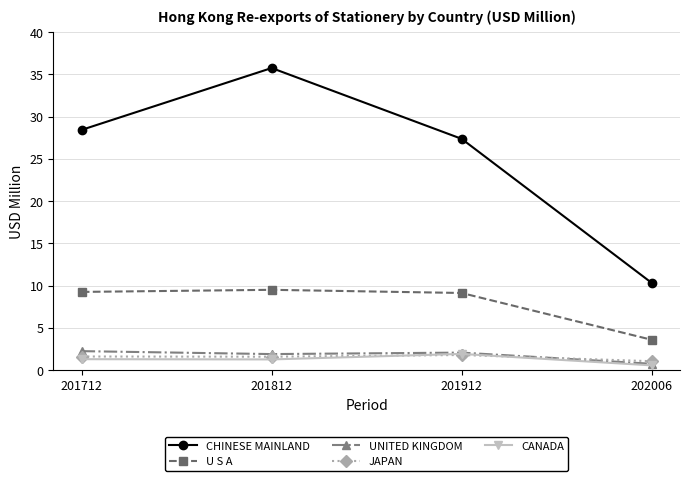

At how many categories does at least one series exceed 28?

2